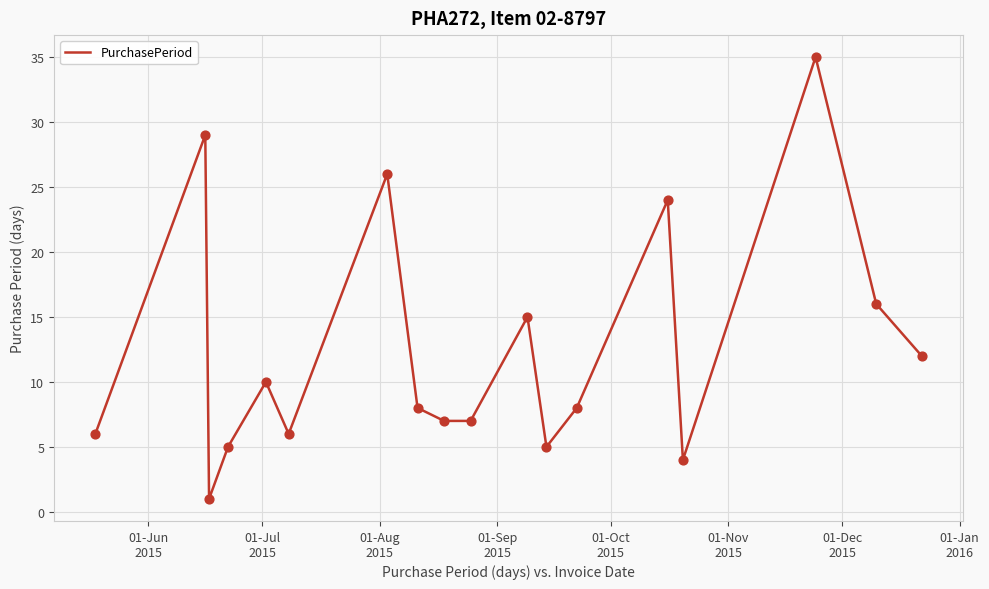

What is the difference between the maximum and minimum values?

34